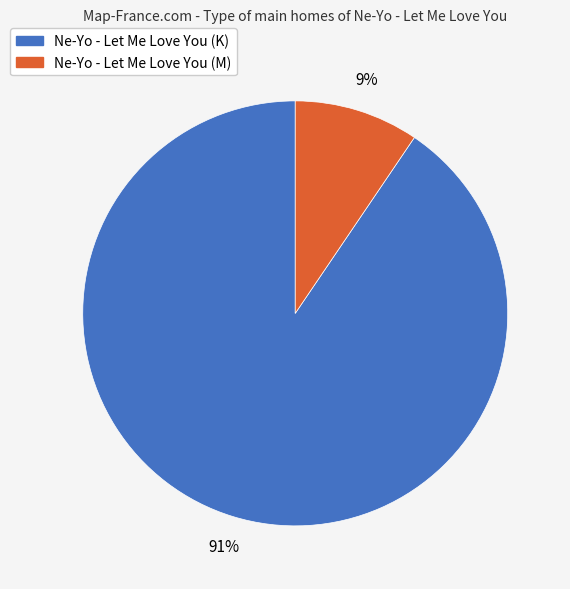

Approximately how many times larger is the value at Ne-Yo - Let Me Love You (M) compared to Ne-Yo - Let Me Love You (K)?

0.1